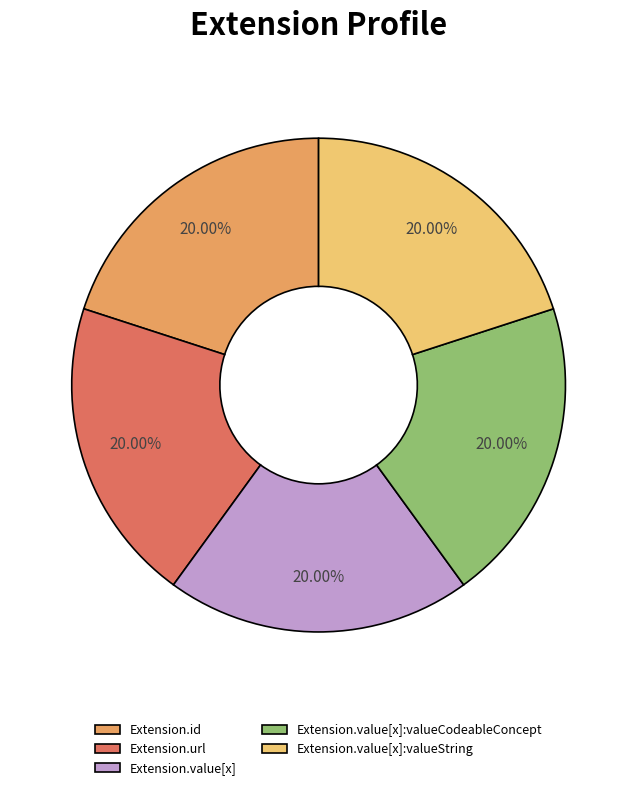

Does any single category account for the majority?

No